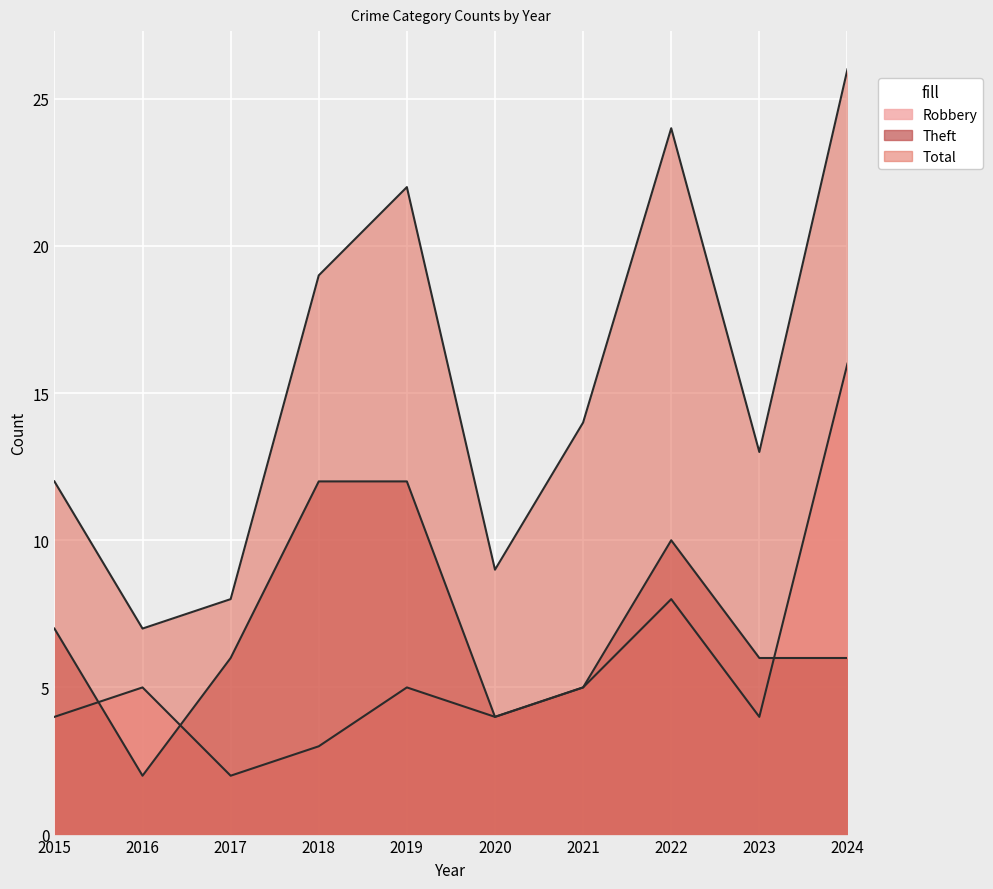

Which label corresponds to the largest value in the chart?

2024